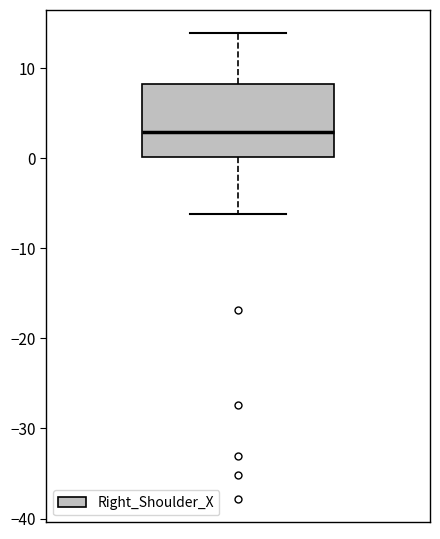

Read this box plot against the y-axis: the position of the median line, the range covered by the box, and the ends of both whiskers. The values are not printed on the chart, so give them approximately, as read against the axis.

median 3, box 0 to 8, whiskers -6 to 14